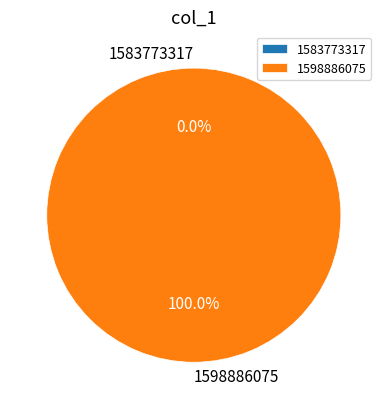

Do 1583773317 and 1598886075 together represent more than half of the pie?

Yes